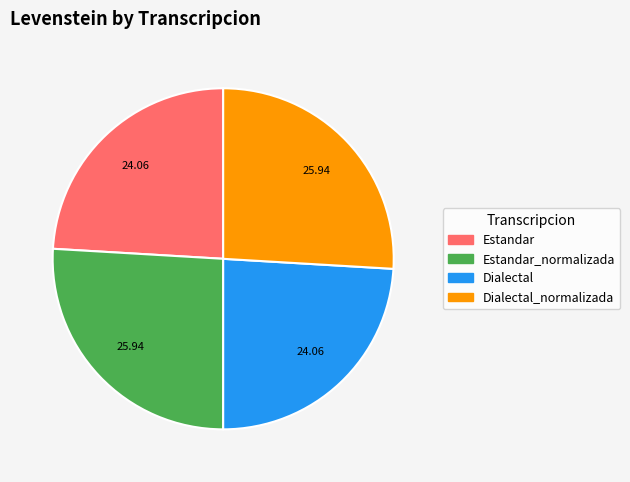

Count the number of slices in the pie.

4